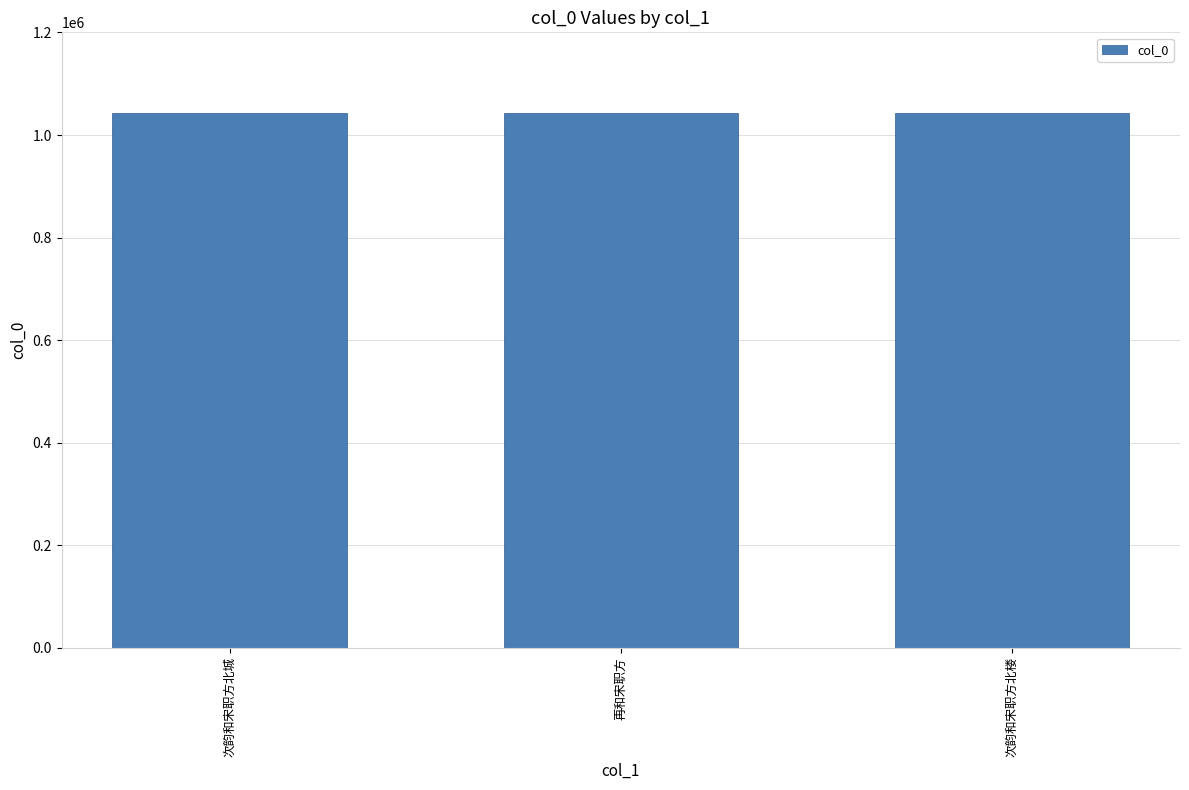

Read the value at 次韵和宋职方北城.

1042178